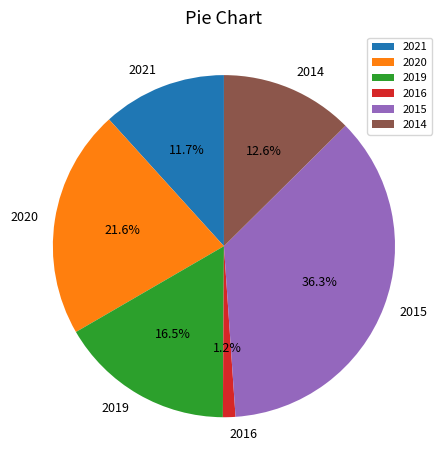

What percentage is the 2021 slice, to the nearest percent?

12%